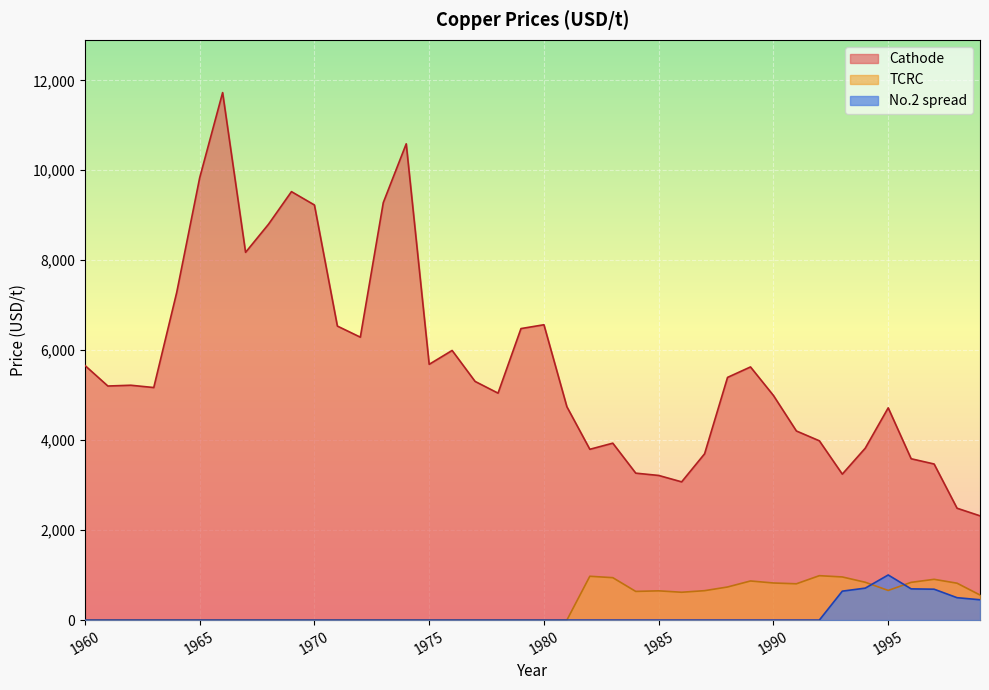

Which series changed the most between 1970 and 1982?

Cathode